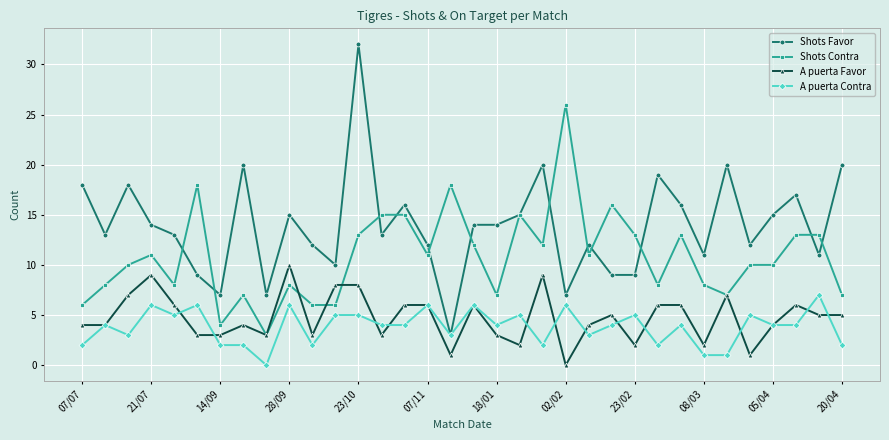

What is the maximum value for Shots Favor?

32